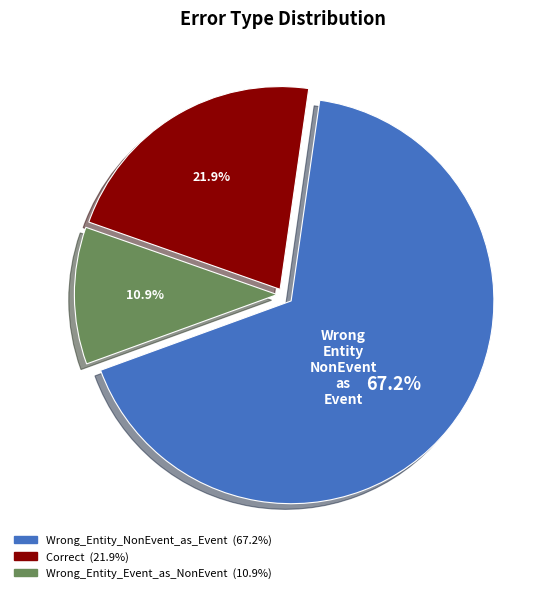

Count the number of slices in the pie.

3